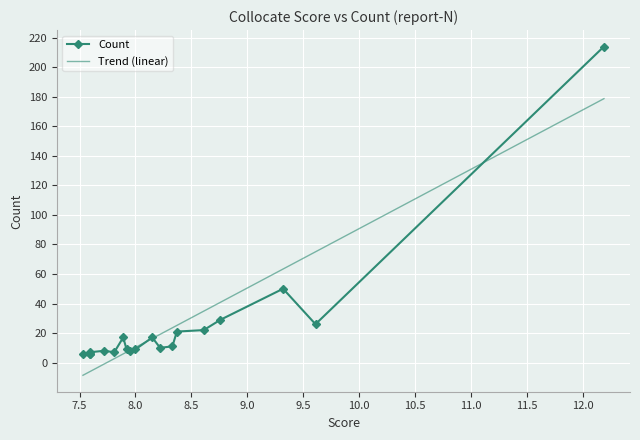

How many data points are above 10?

9